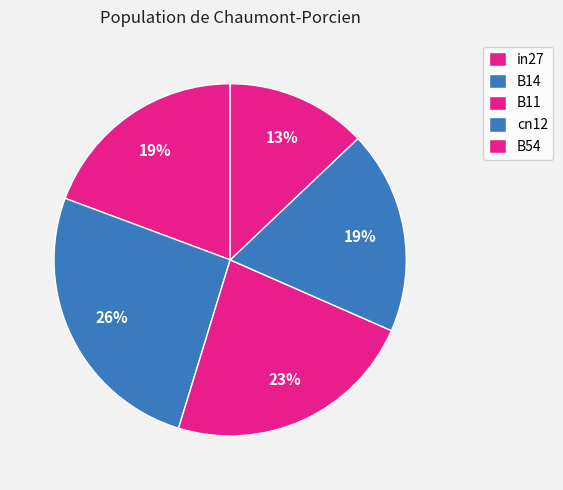

What percentage is the B54 slice, to the nearest percent?

13%